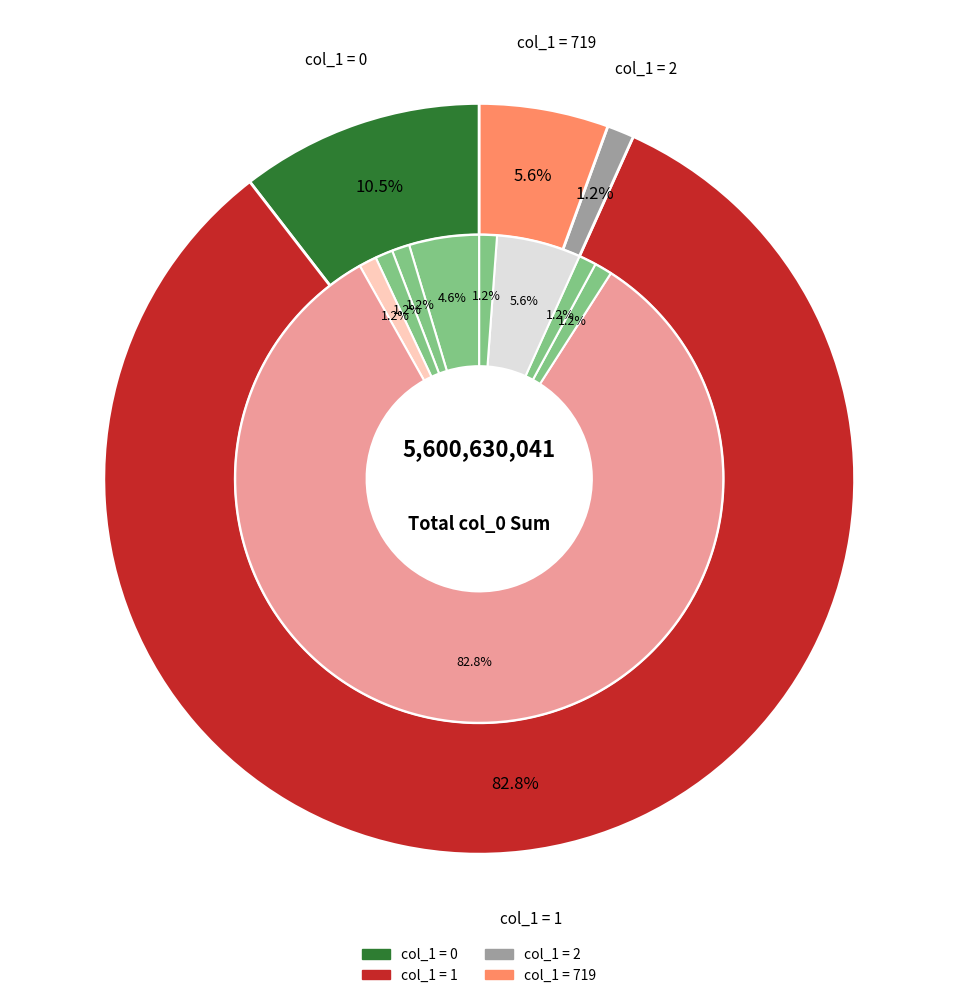

Is there a majority slice in this chart?

Yes